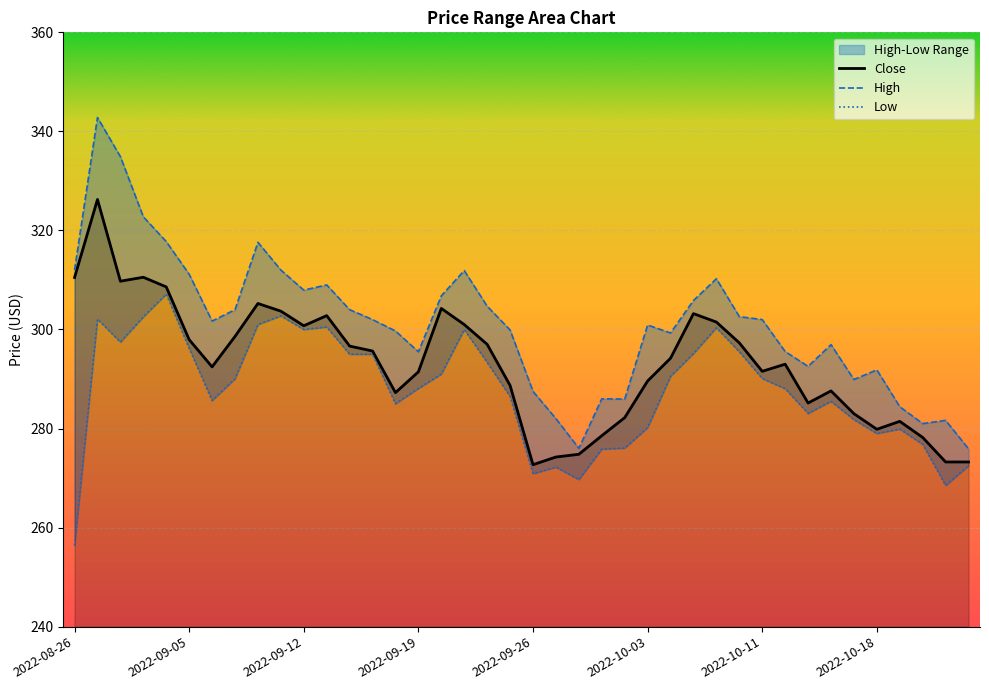

At 2022-09-02, list the series in order from smallest to largest.

Low, Close, High